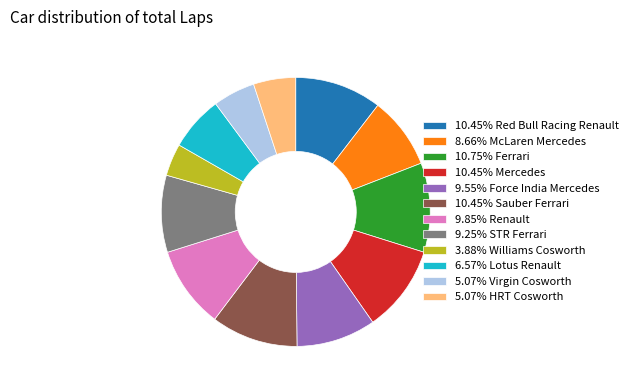

Is there a majority slice in this chart?

No